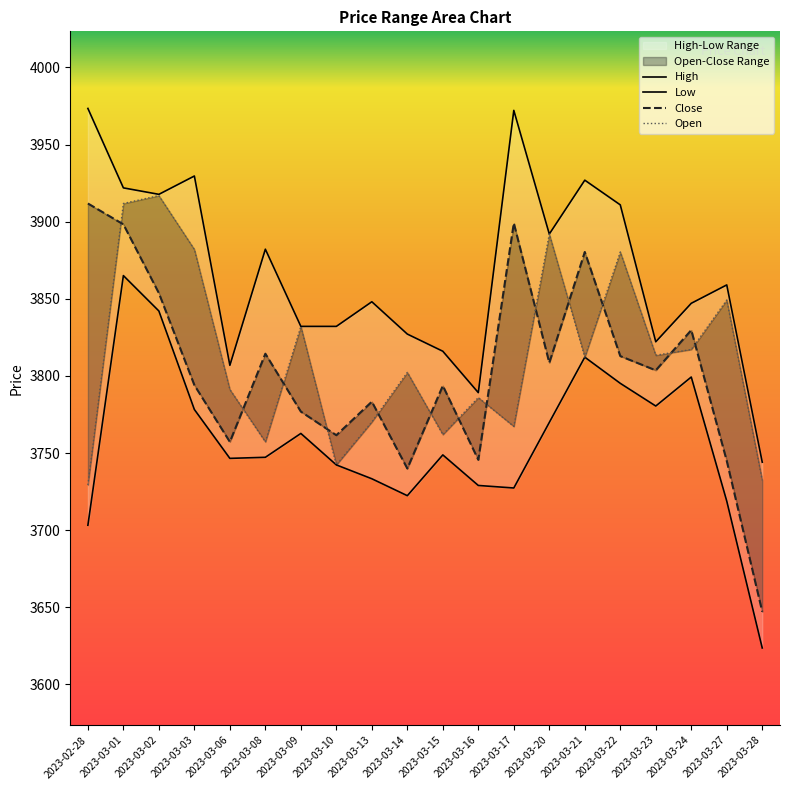

What is the minimum value shown in the chart?

3623.6